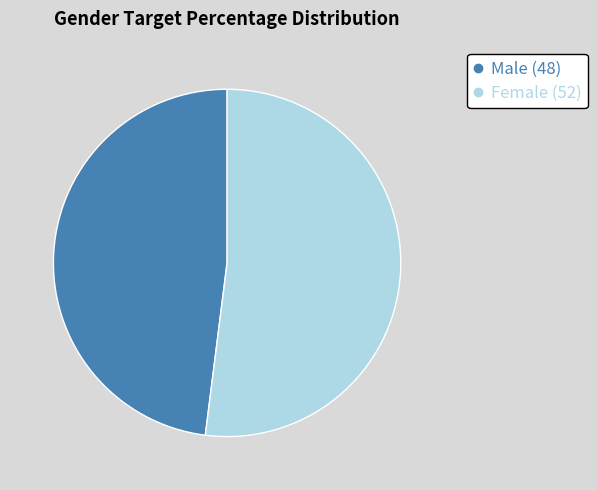

What is the largest slice in the pie chart?

Female